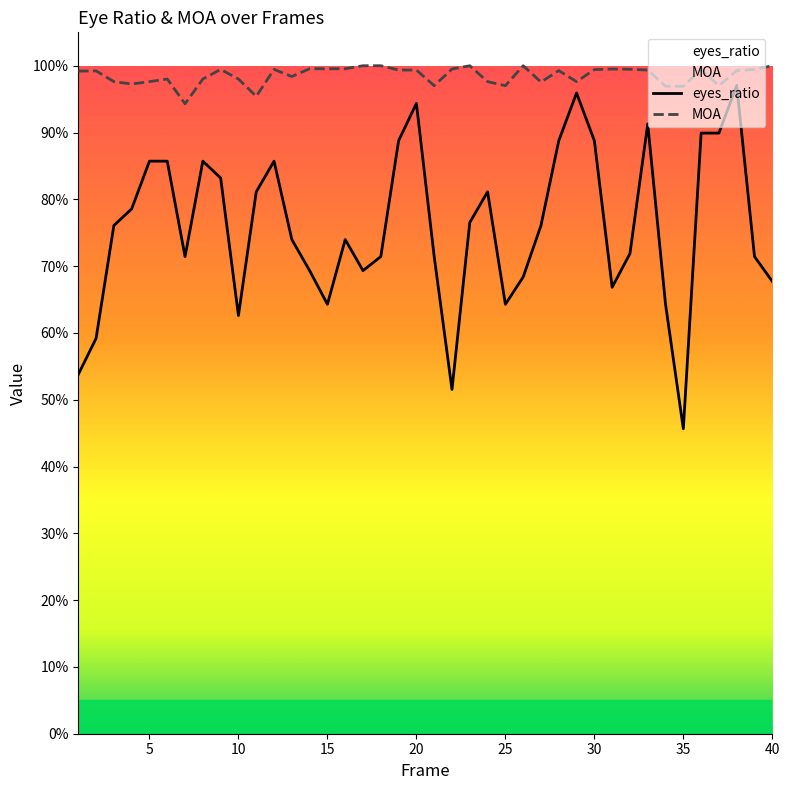

List the series in order of their peak value, lowest first.

eyes_ratio, MOA